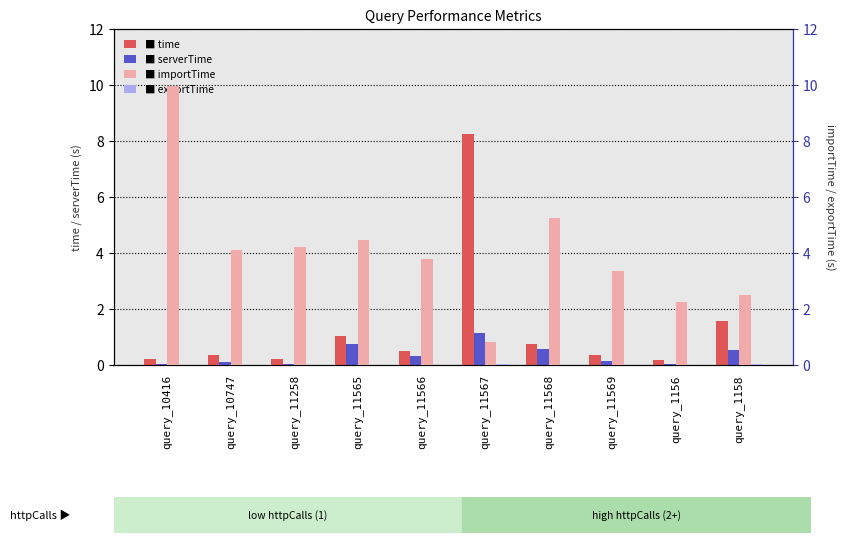

What are all the series names shown in the legend?

time, serverTime, importTime, exportTime